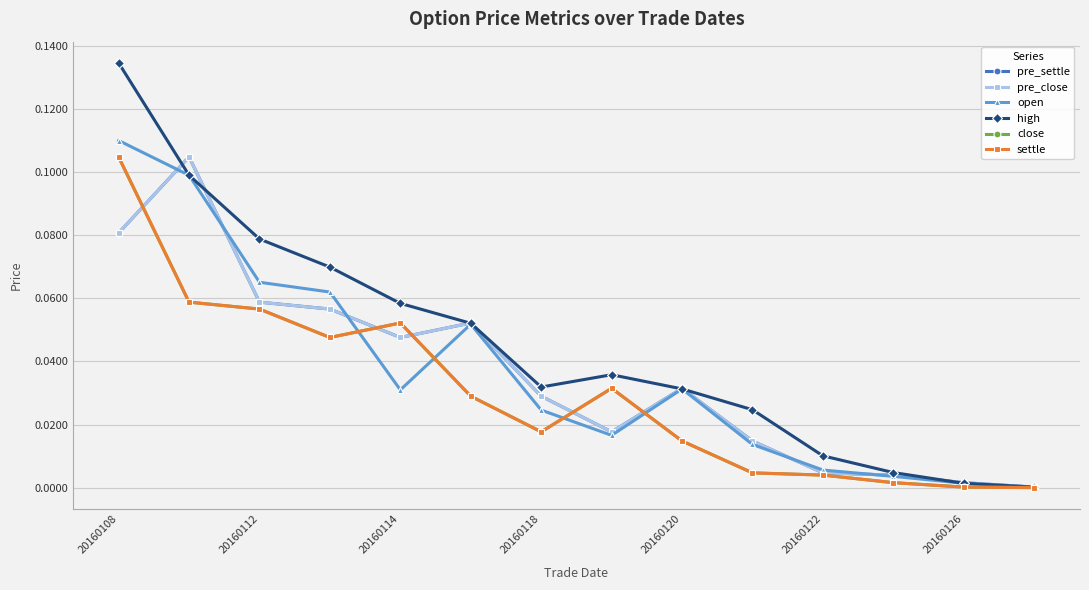

Does the chart have visible grid lines?

Yes